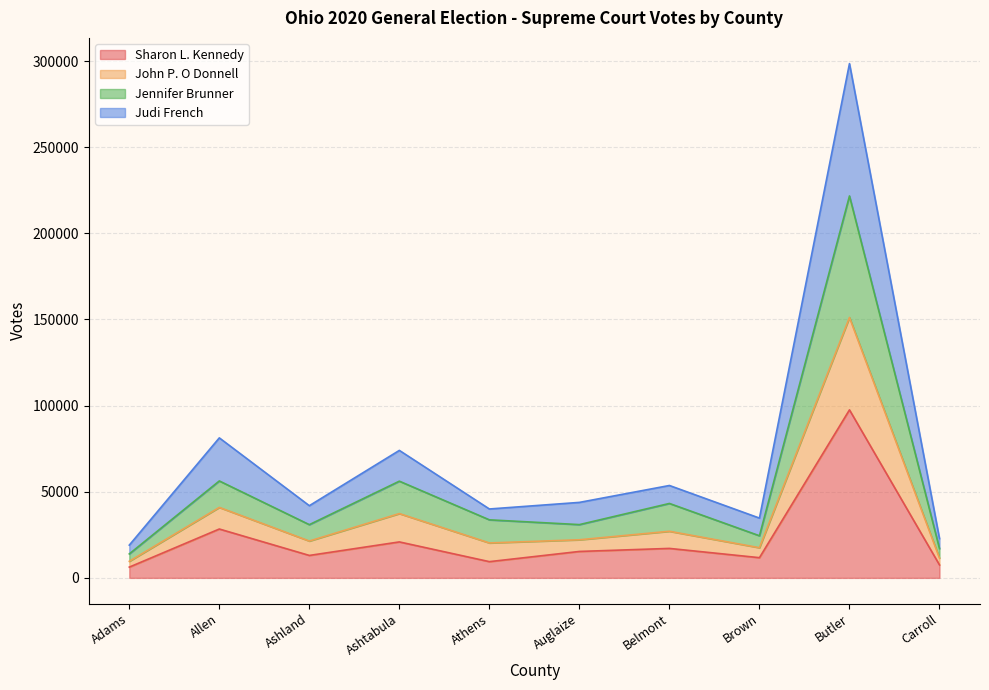

Does the chart display data point markers on the line(s)?

No